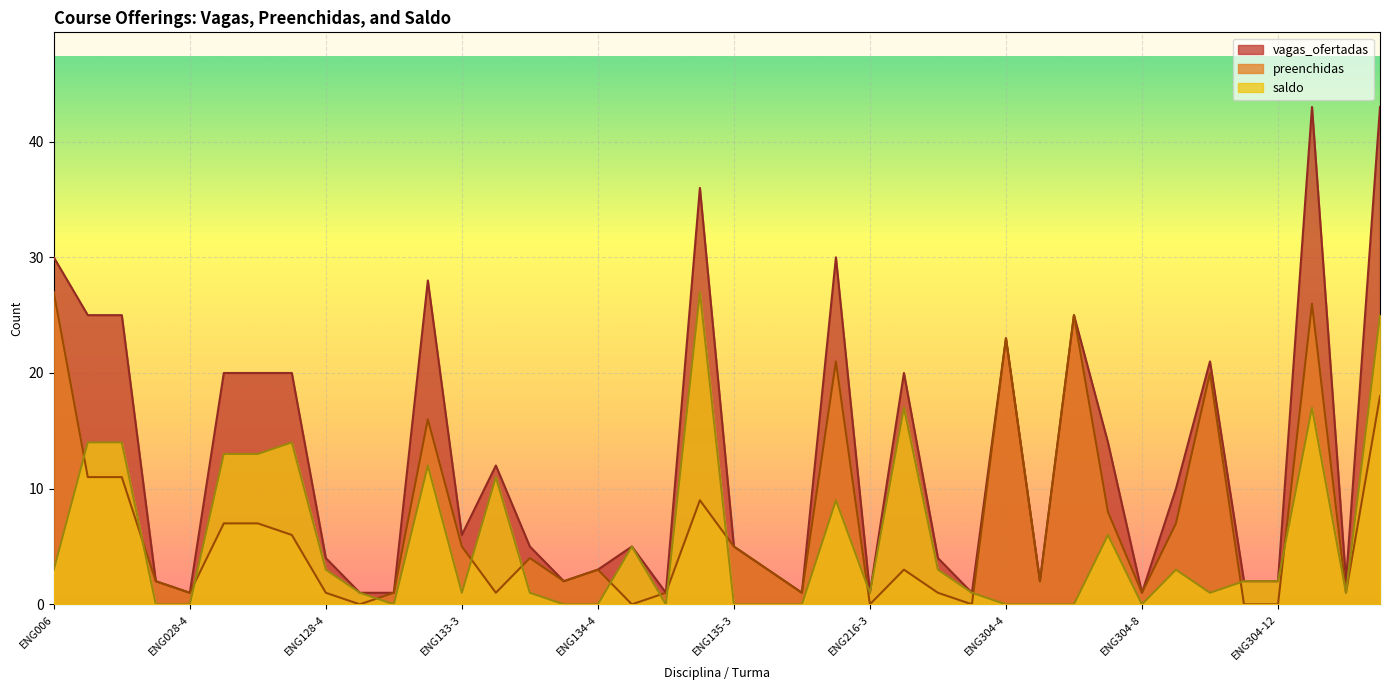

Where is saldo nearest to the value 13?

ENG128-1